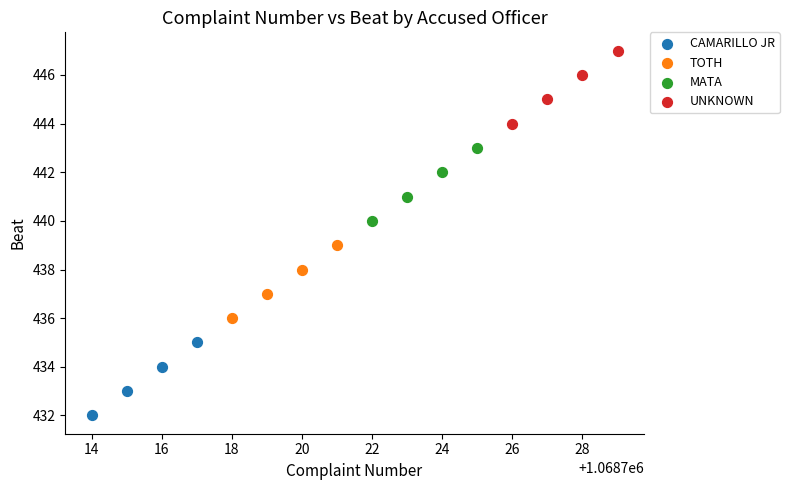

Which series reaches the maximum Y coordinate?

UNKNOWN